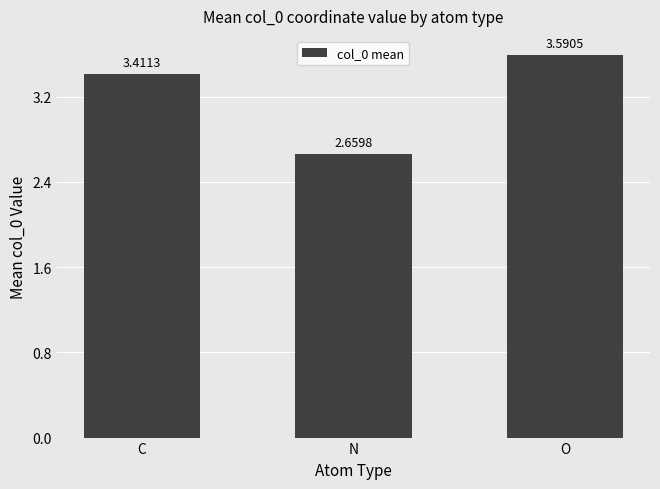

What is the value of the 1st bar from the left?

3.4